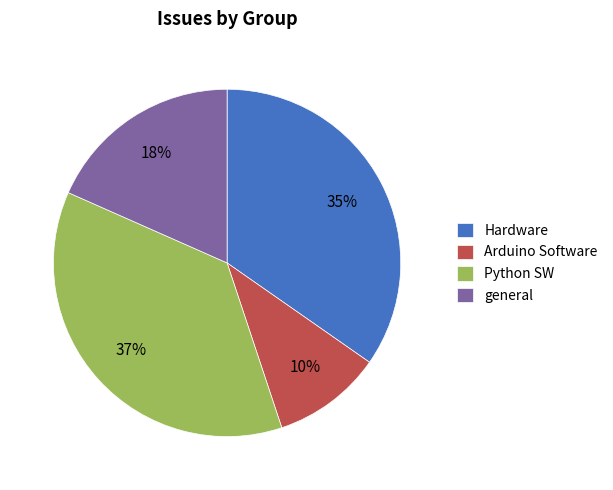

Between Hardware and Arduino Software, which is larger?

Hardware